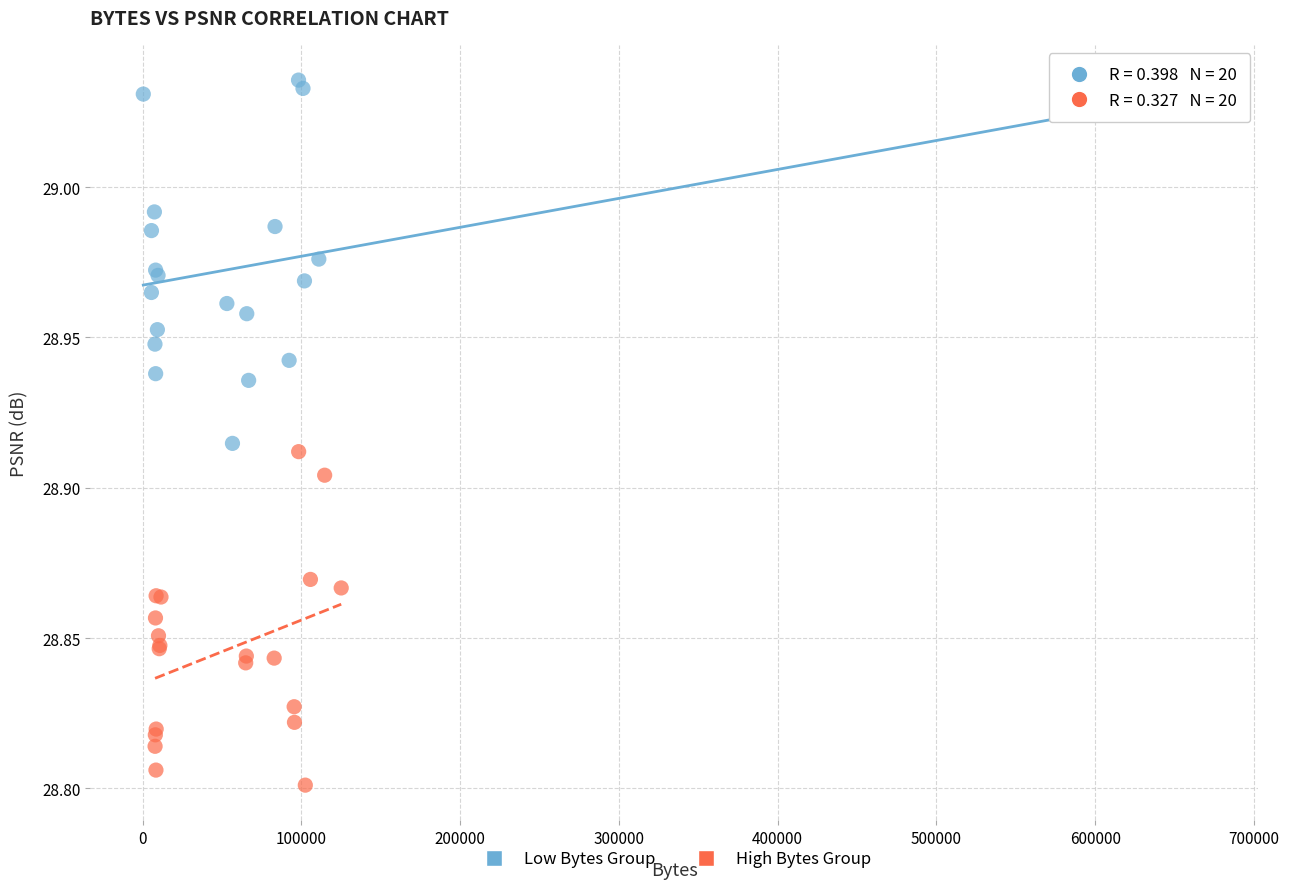

Which series reaches the minimum Y coordinate?

High Bytes Group